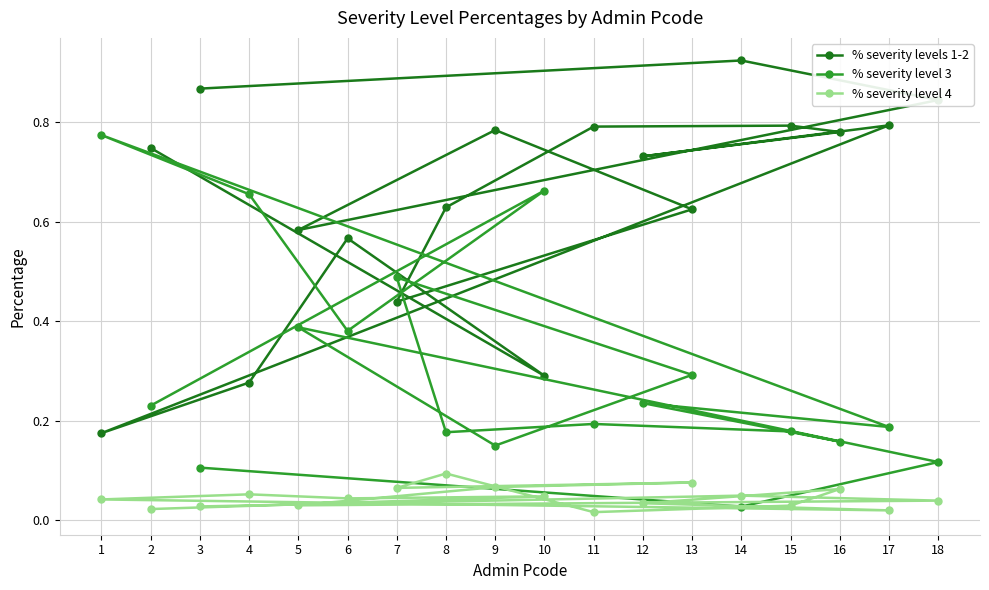

Rank the series by their maximum value, from lowest to highest.

% severity level 4, % severity level 3, % severity levels 1-2